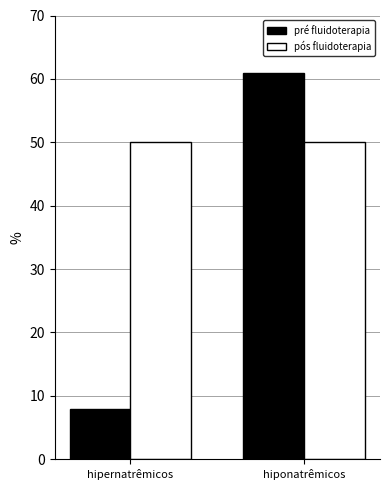

What is the label of the 1st bar from the right?

hiponatrêmicos